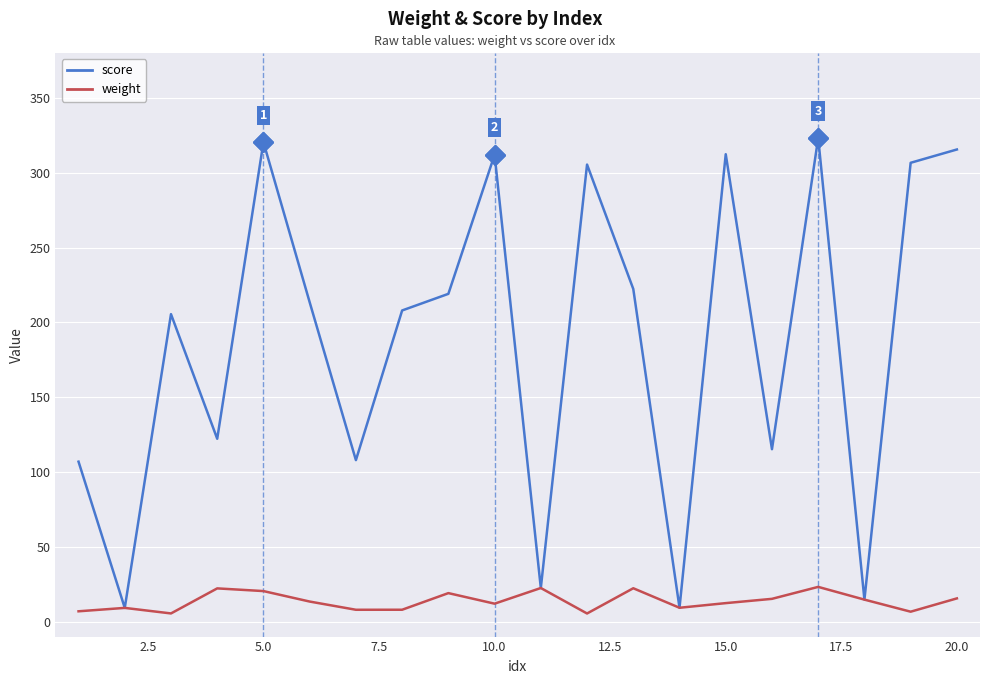

What is the maximum value for weight?

23.2